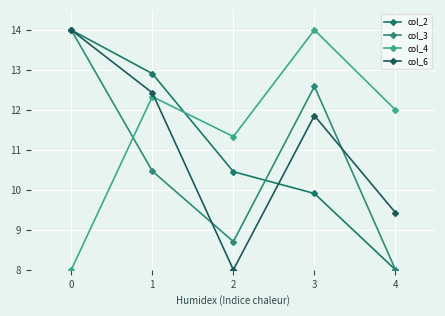

How many col_2 values are between 9 and 12?

2